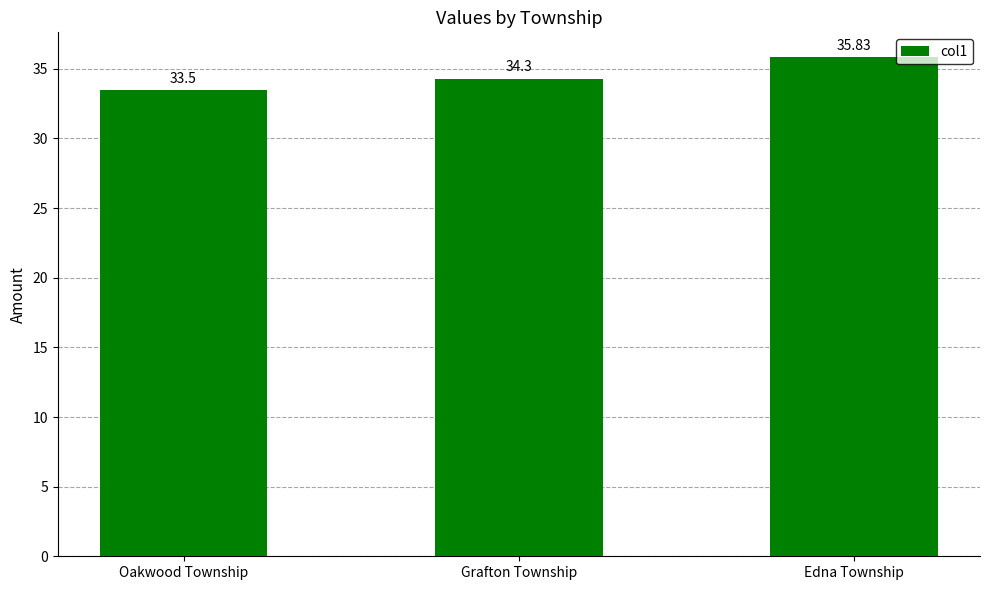

What is the difference between the maximum and second lowest values?

1.5